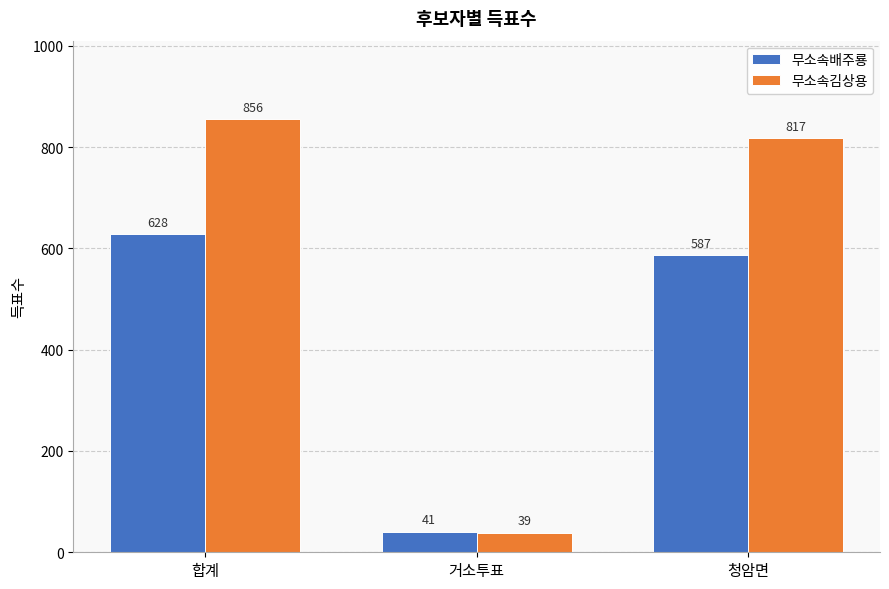

Which category has the lowest value in the 무소속김상용 series?

거소투표